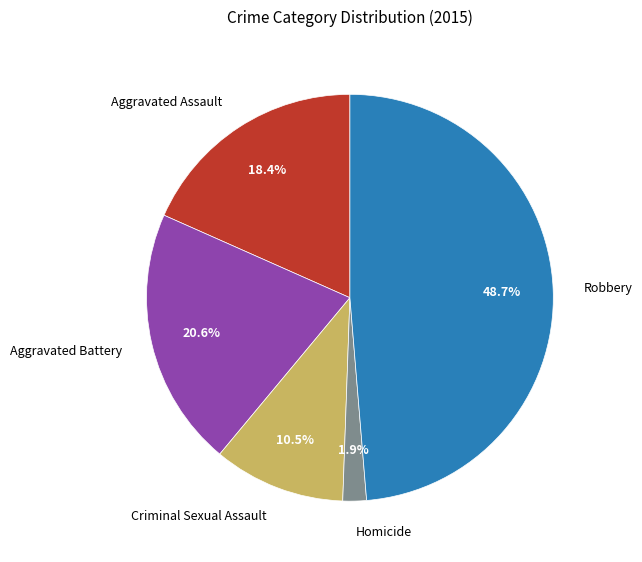

True or false: Aggravated Battery accounts for 30% of the total.

False